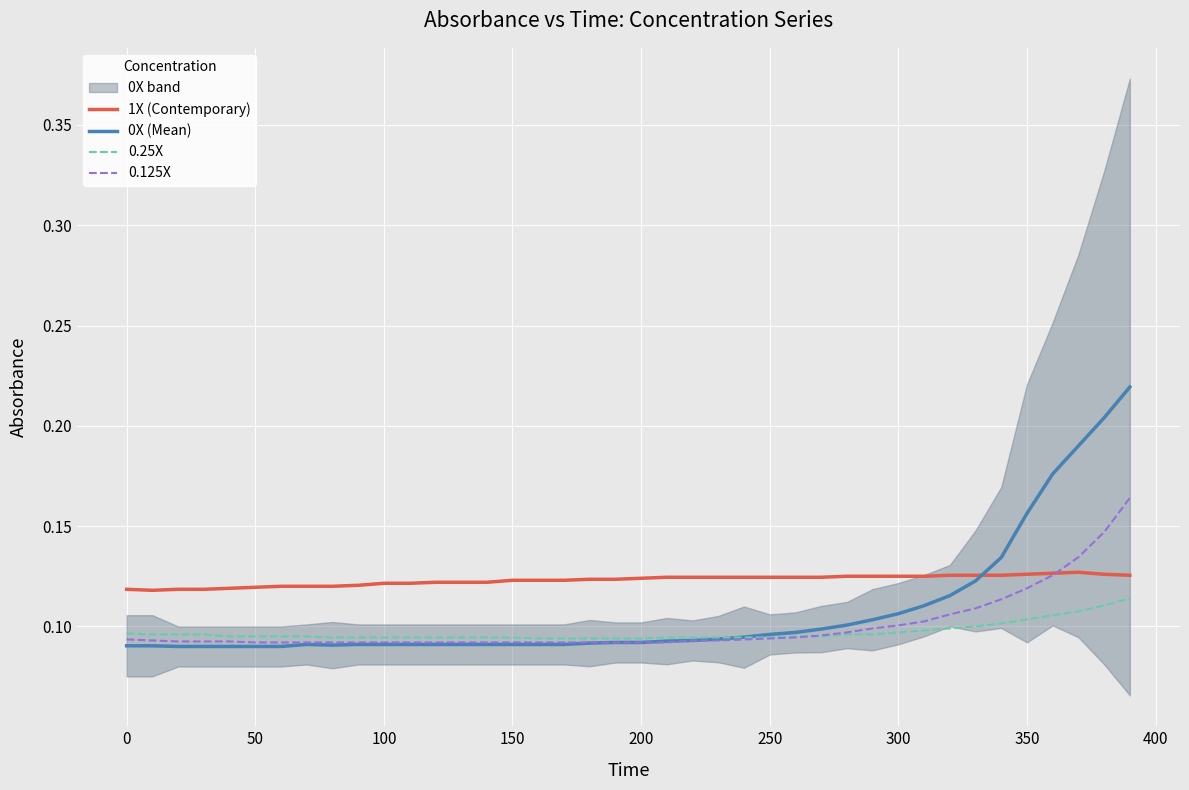

What is the maximum value shown in the chart?

0.2